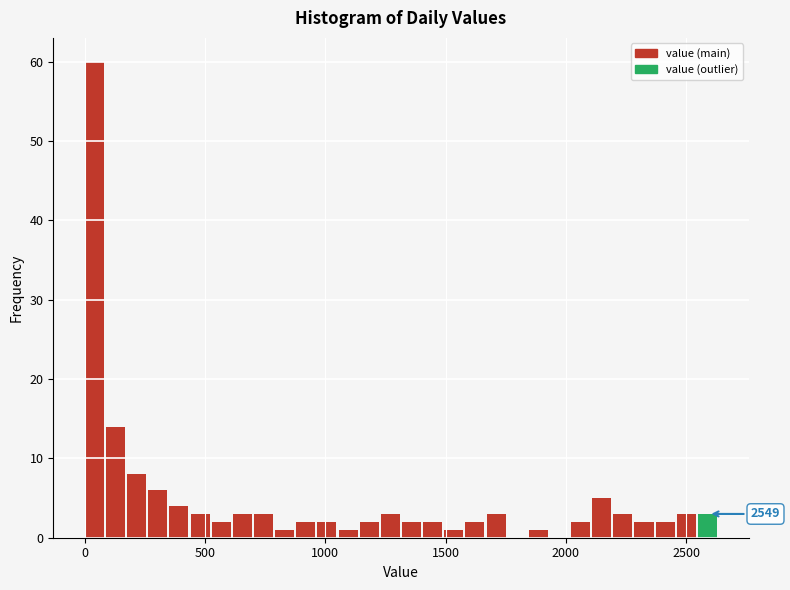

Around what value on the x-axis is the tallest bar? Give the approximate position of its centre, as read against the axis.

50